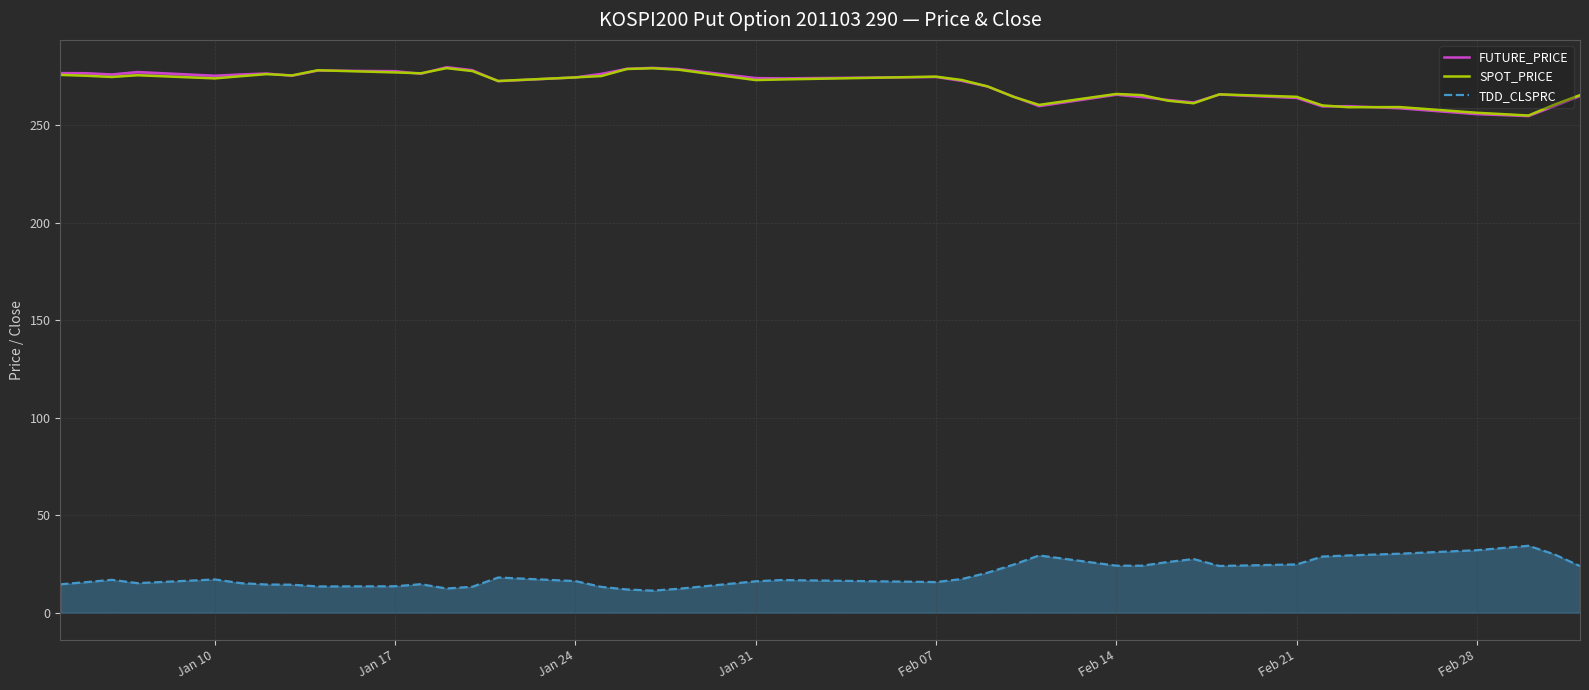

The SPOT_PRICE series shows 274.5 at Jan 24. True or false?

True